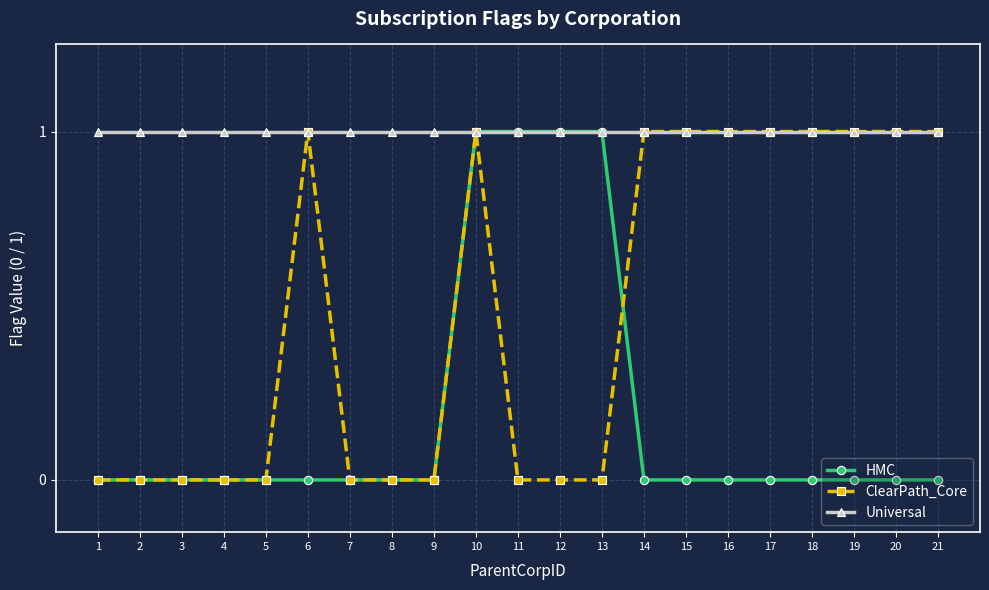

Count the HMC values in the range 0 to 1.

21